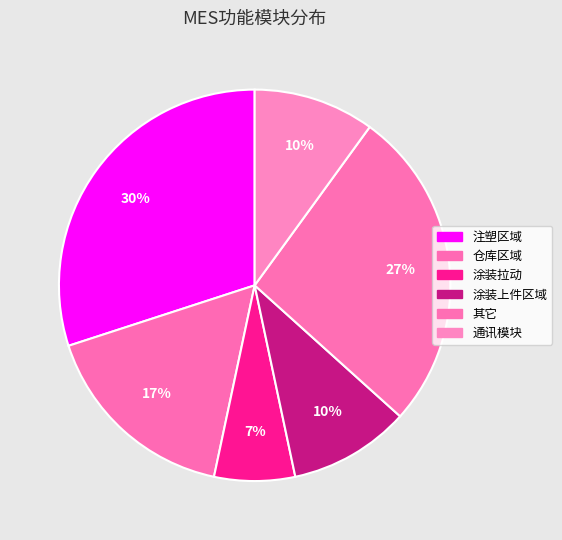

How many slices are in this pie chart?

6